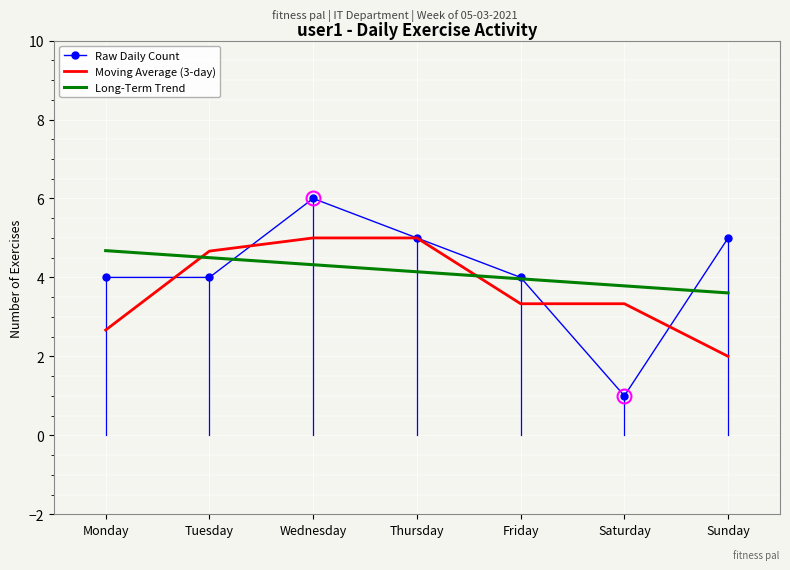

How many times do Raw Daily Count and Long-Term Trend cross each other?

3